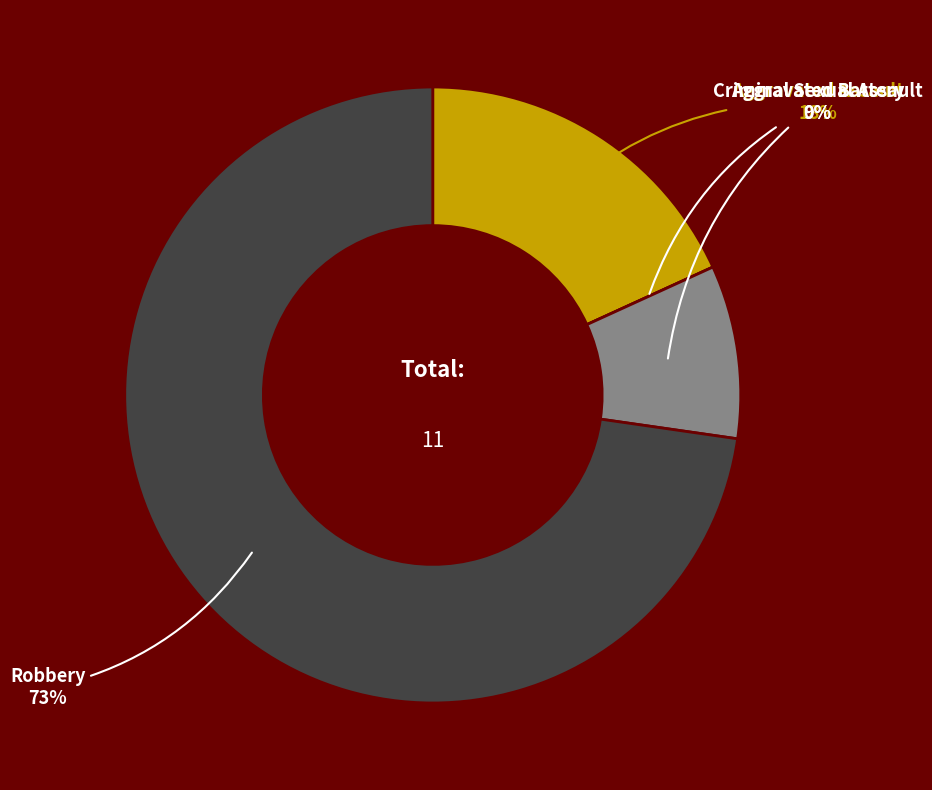

How many segments does this pie chart have?

4